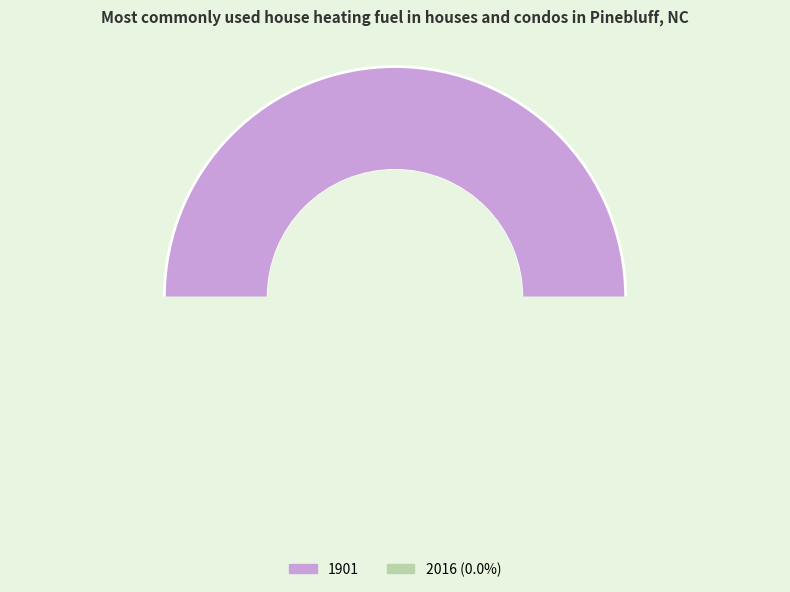

Count the number of slices in the pie.

2